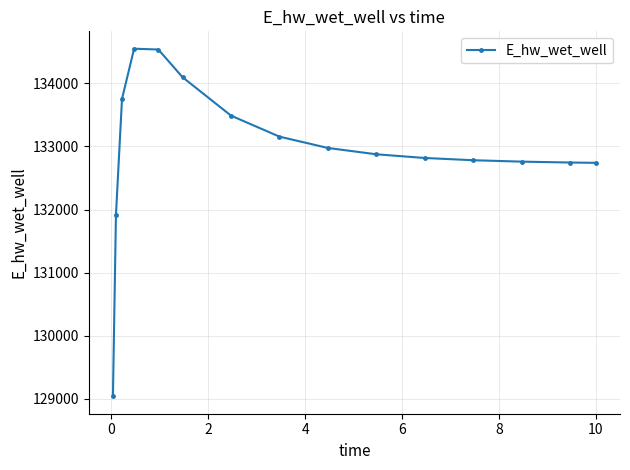

What is the difference between the maximum and minimum values?

5507.9